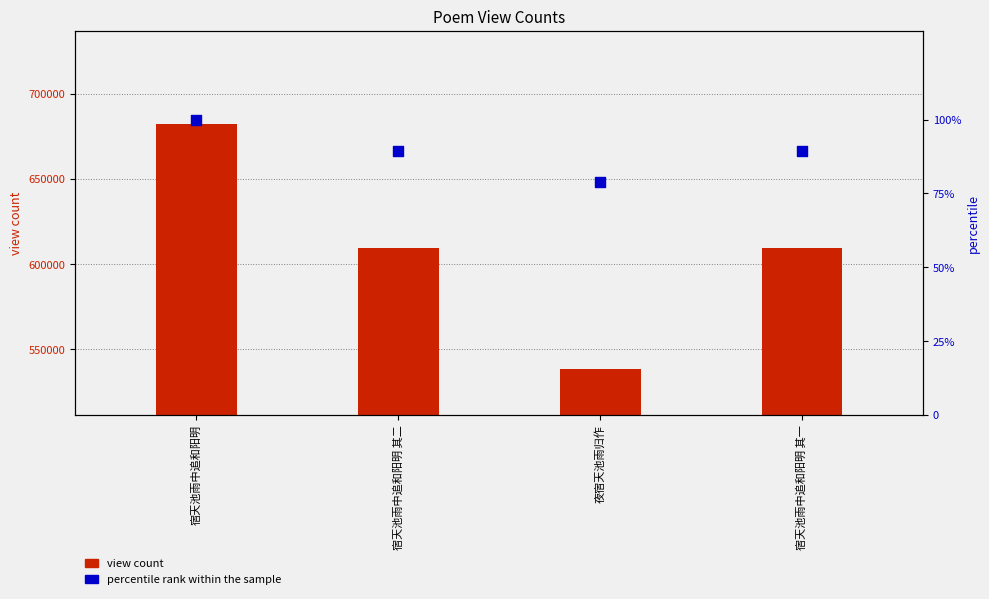

At which category is the sum across all series the highest?

宿天池雨中追和阳明